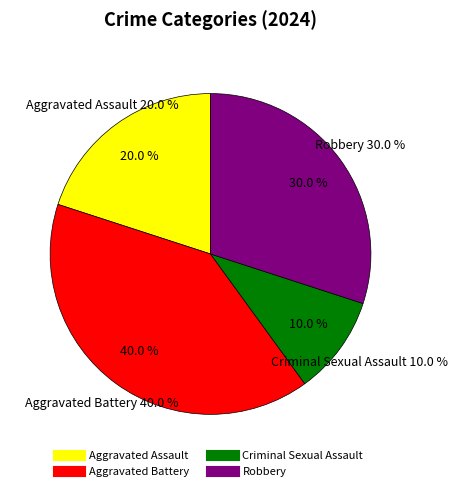

Is Criminal Sexual Assault the majority of the pie?

No